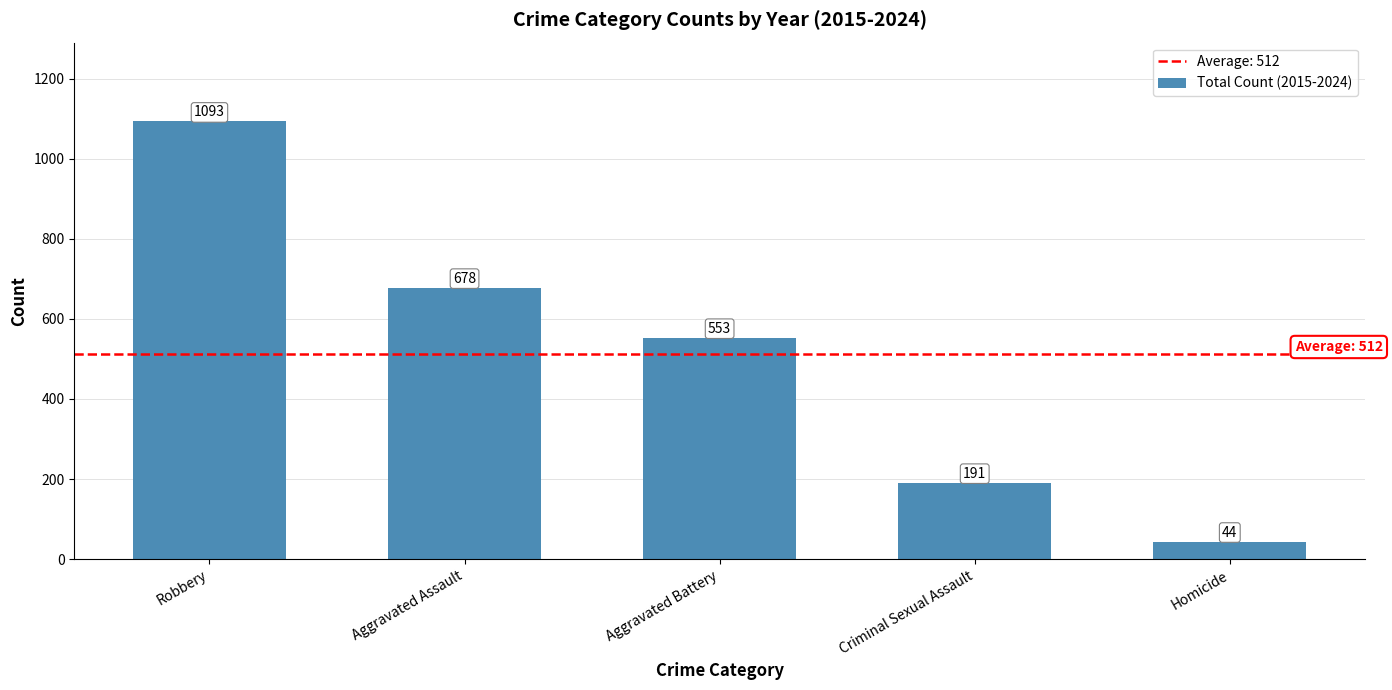

Read the value at Robbery, to the nearest 100.

1100